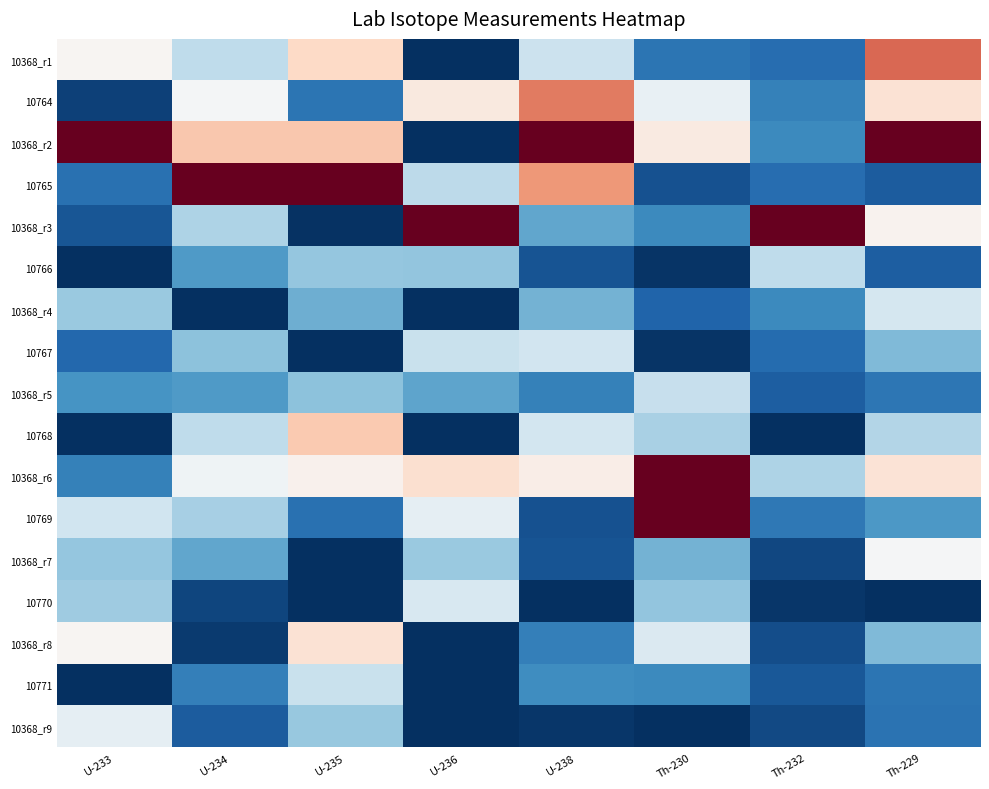

At which category is the sum across all series the highest?

Th-229